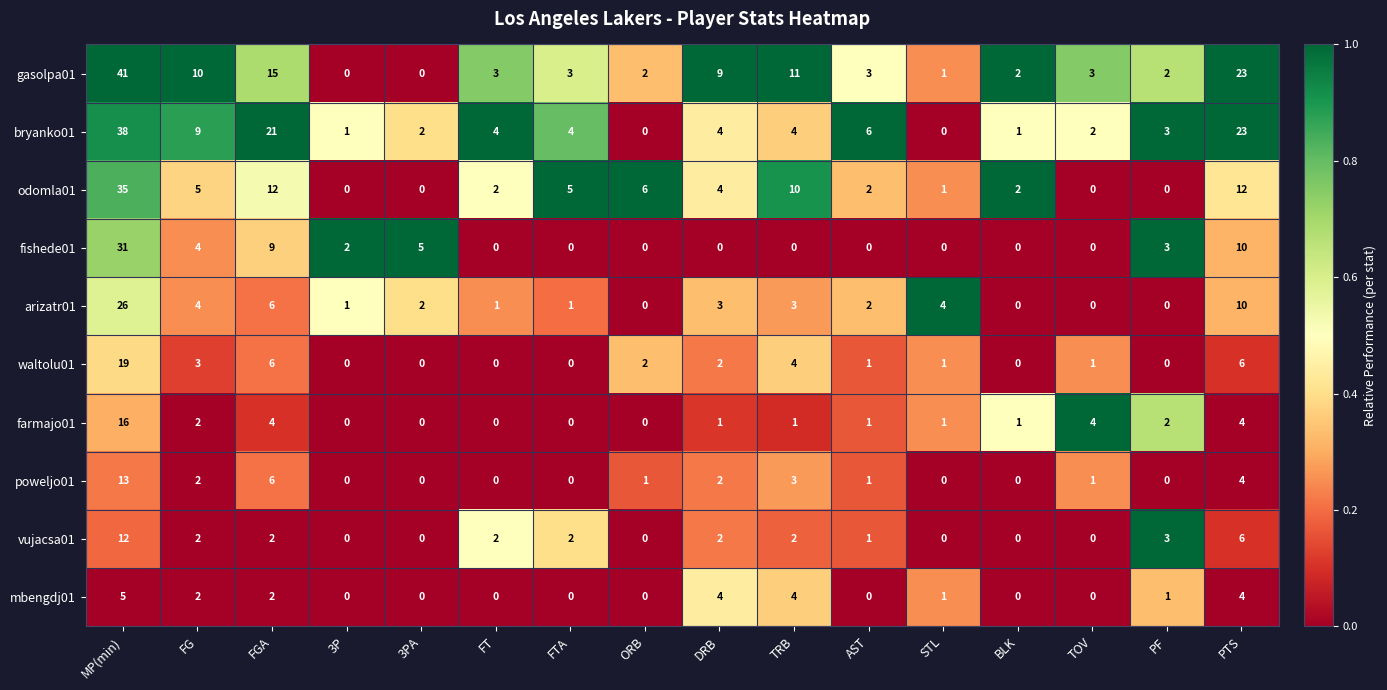

What is the difference between the second highest and minimum values in the odomla01 series?

12